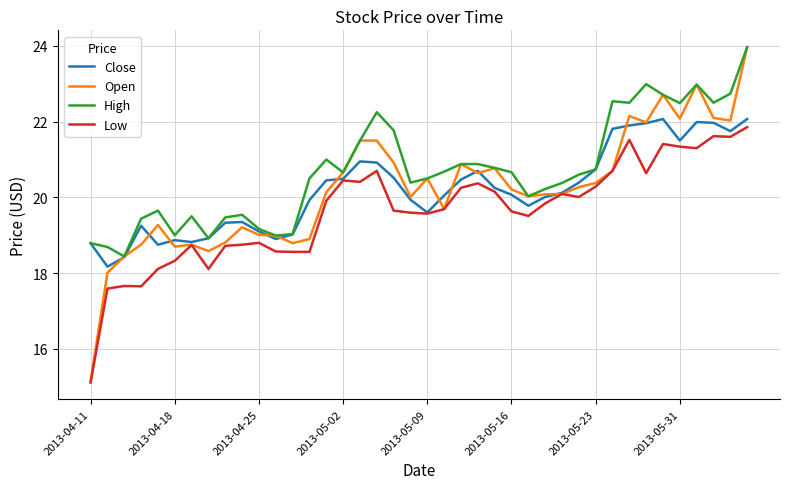

True or false: Low and High intersect in this chart.

False